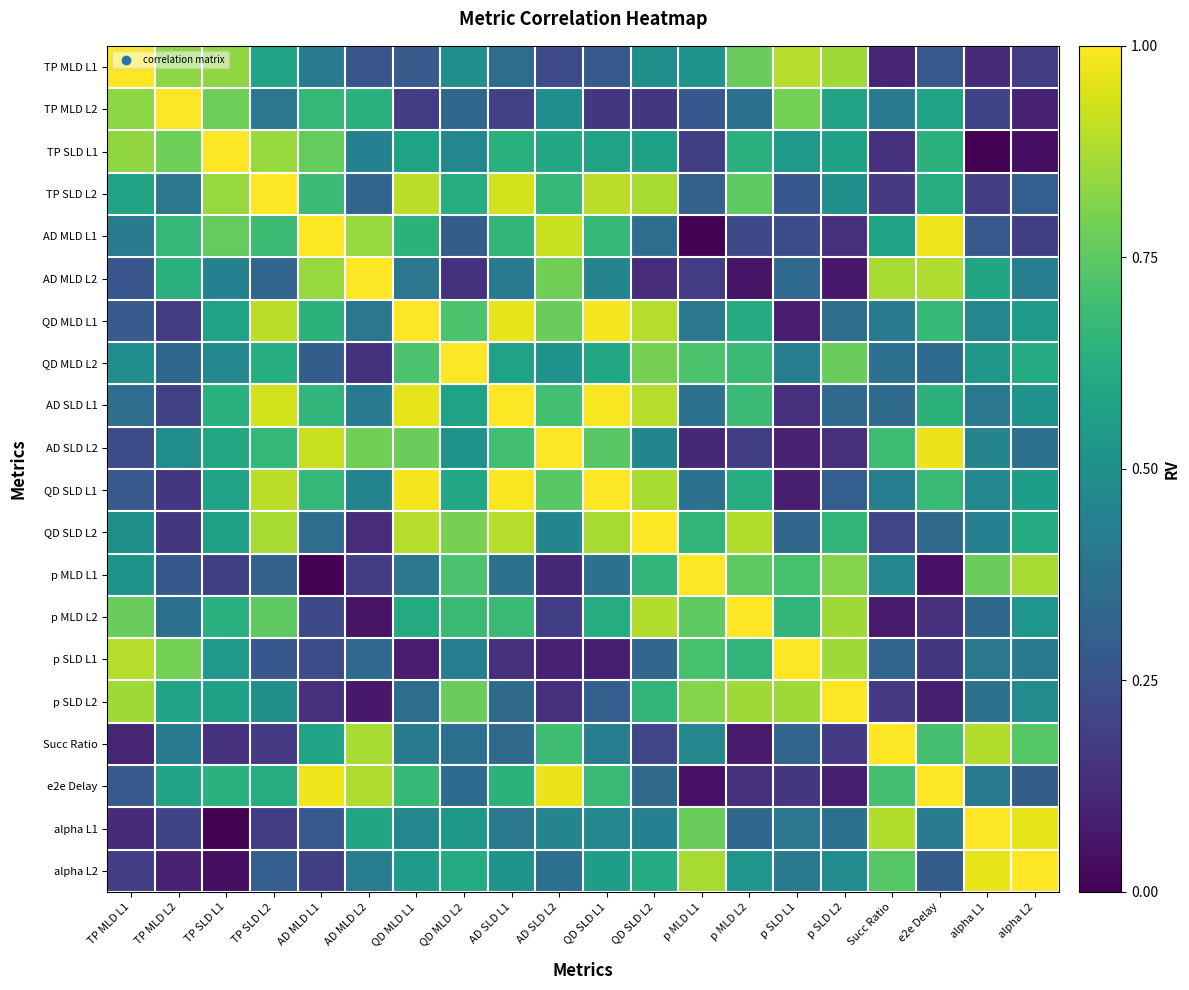

What is the total value across all series at QD MLD L1?

11.8